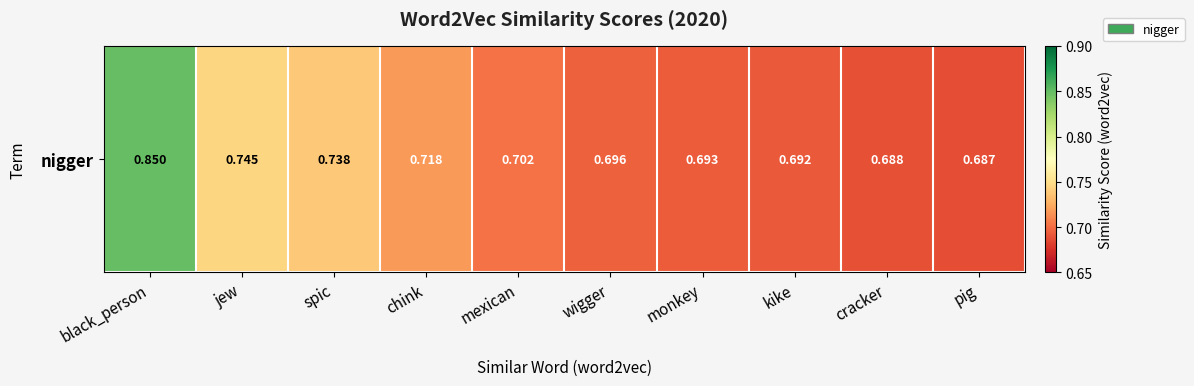

Count the values in the range 0 to 1.

10